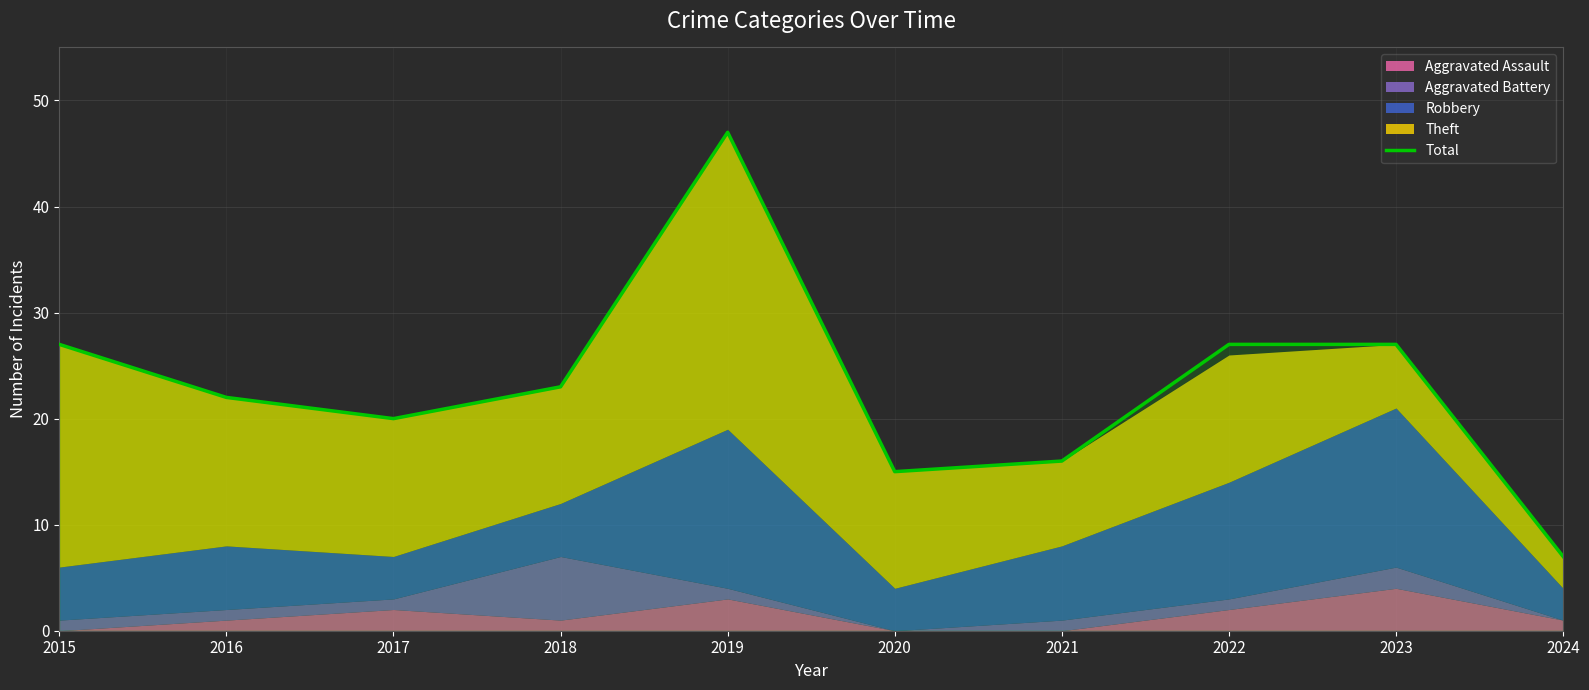

How many lines are shown in the chart?

1